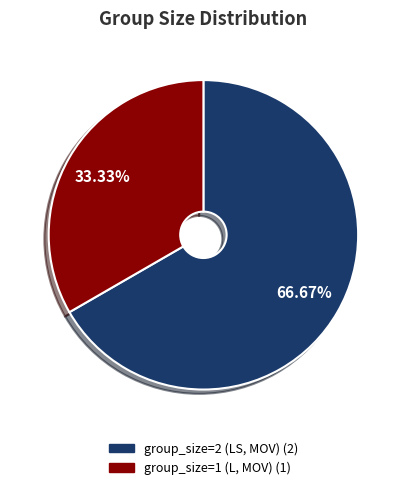

To the nearest percent, what is the difference between the largest and smallest slice percentages?

33%